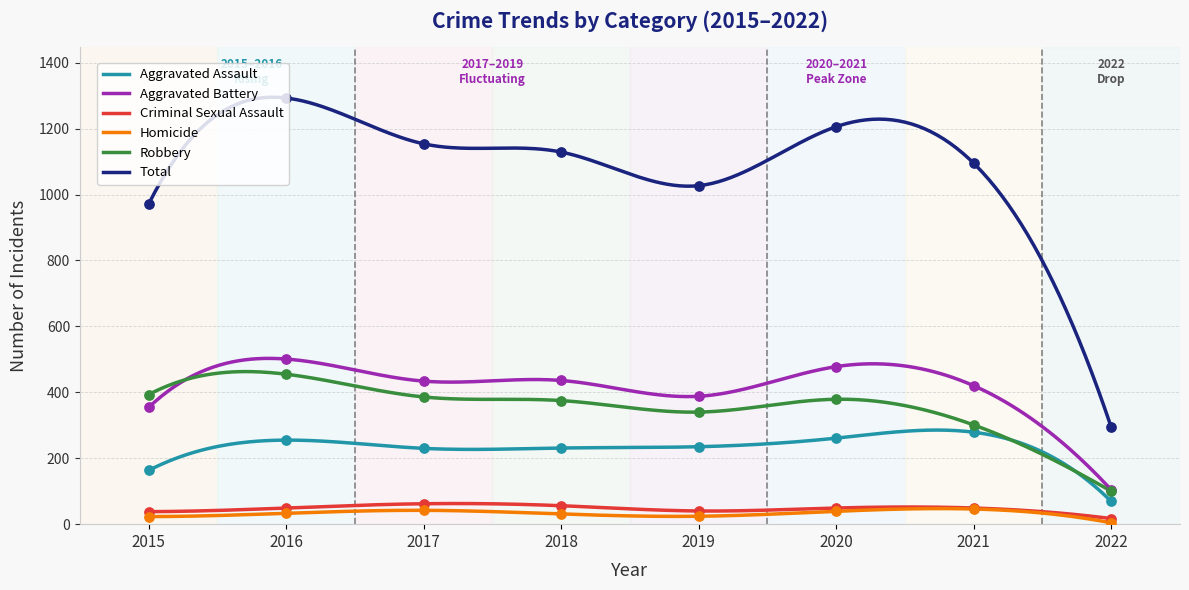

Which series reaches the minimum Y coordinate?

Homicide